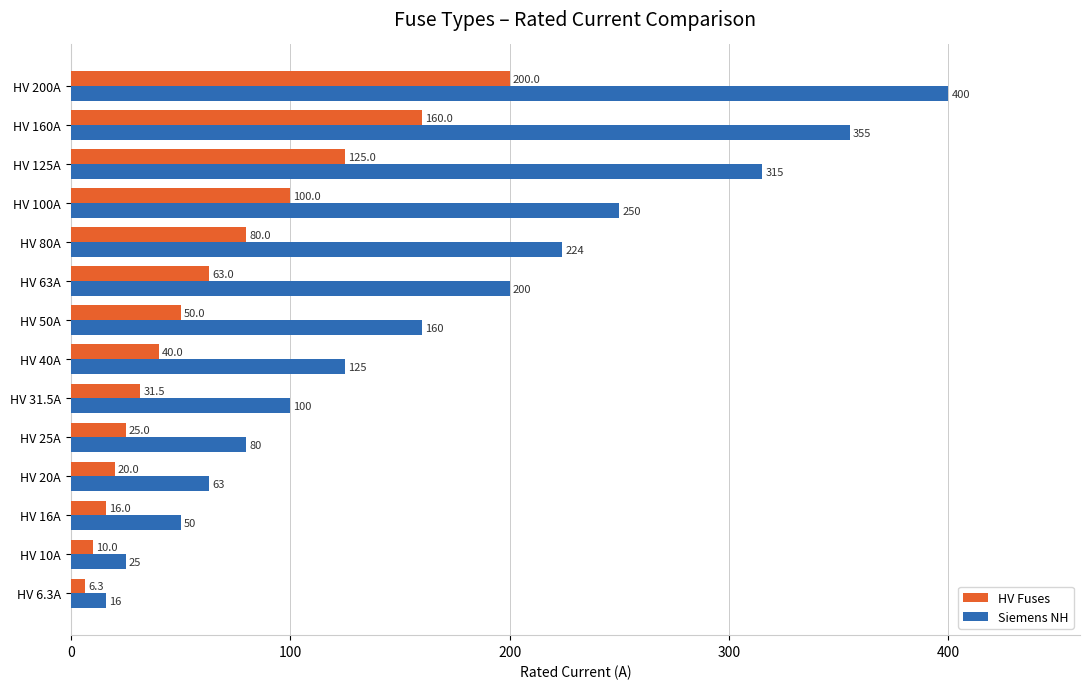

At which category is the sum across all series the highest?

HV 200A